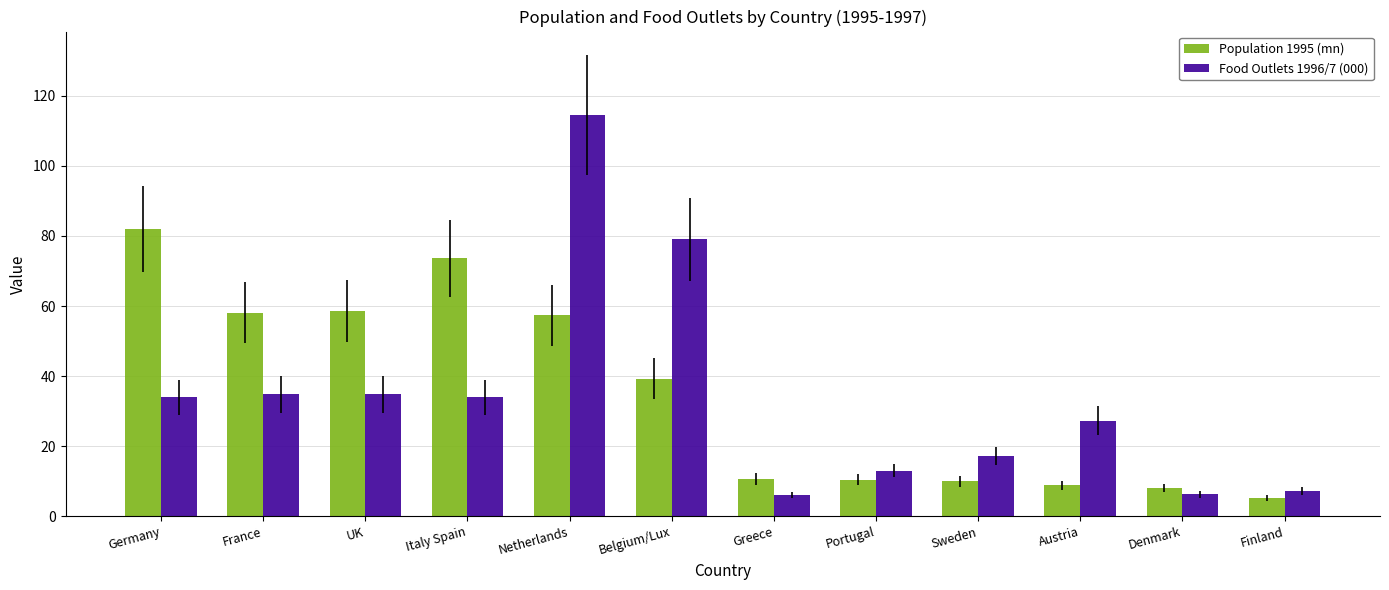

At Italy Spain, list the series in order from largest to smallest.

Population 1995 (mn), Food Outlets 1996/7 (000)